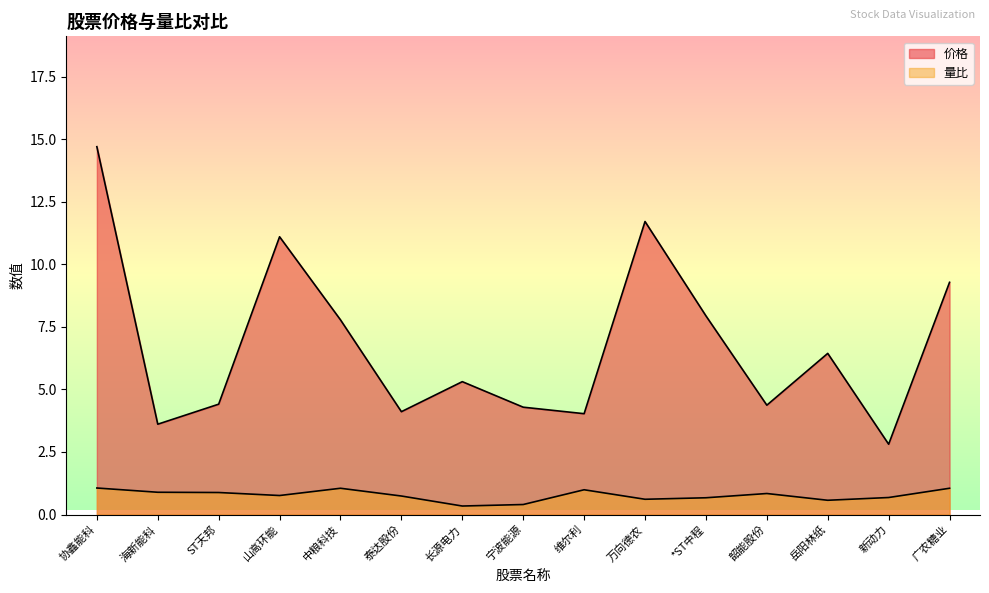

True or false: 量比 and 价格 intersect in this chart.

False